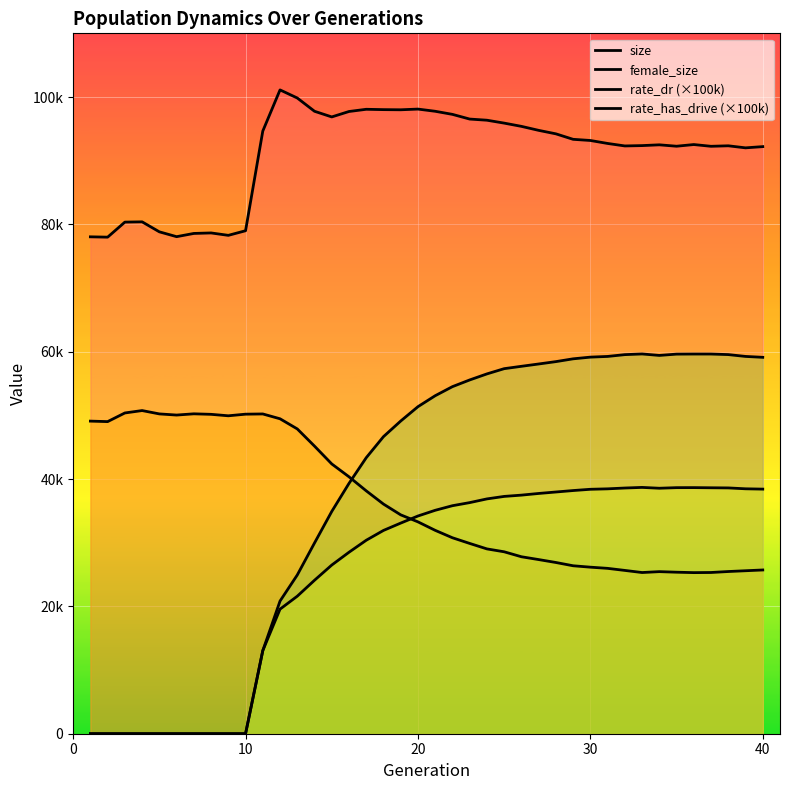

Which series has the largest total across all categories?

size